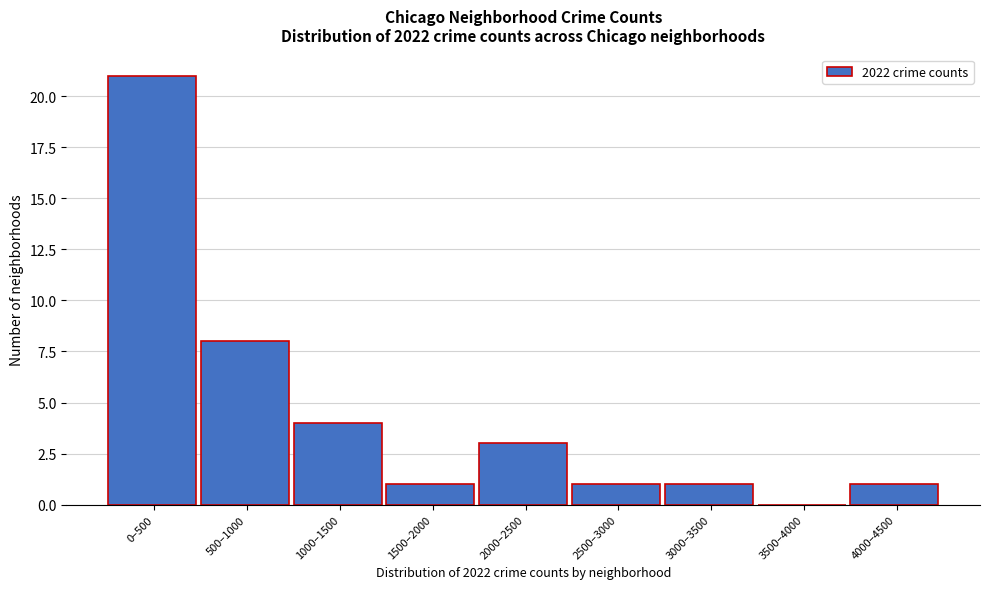

Reading left to right, what are all the values shown in this chart?

0–500=21	500–1000=8	1000–1500=4	1500–2000=1	2000–2500=3	2500–3000=1	3000–3500=1	3500–4000=0	4000–4500=1